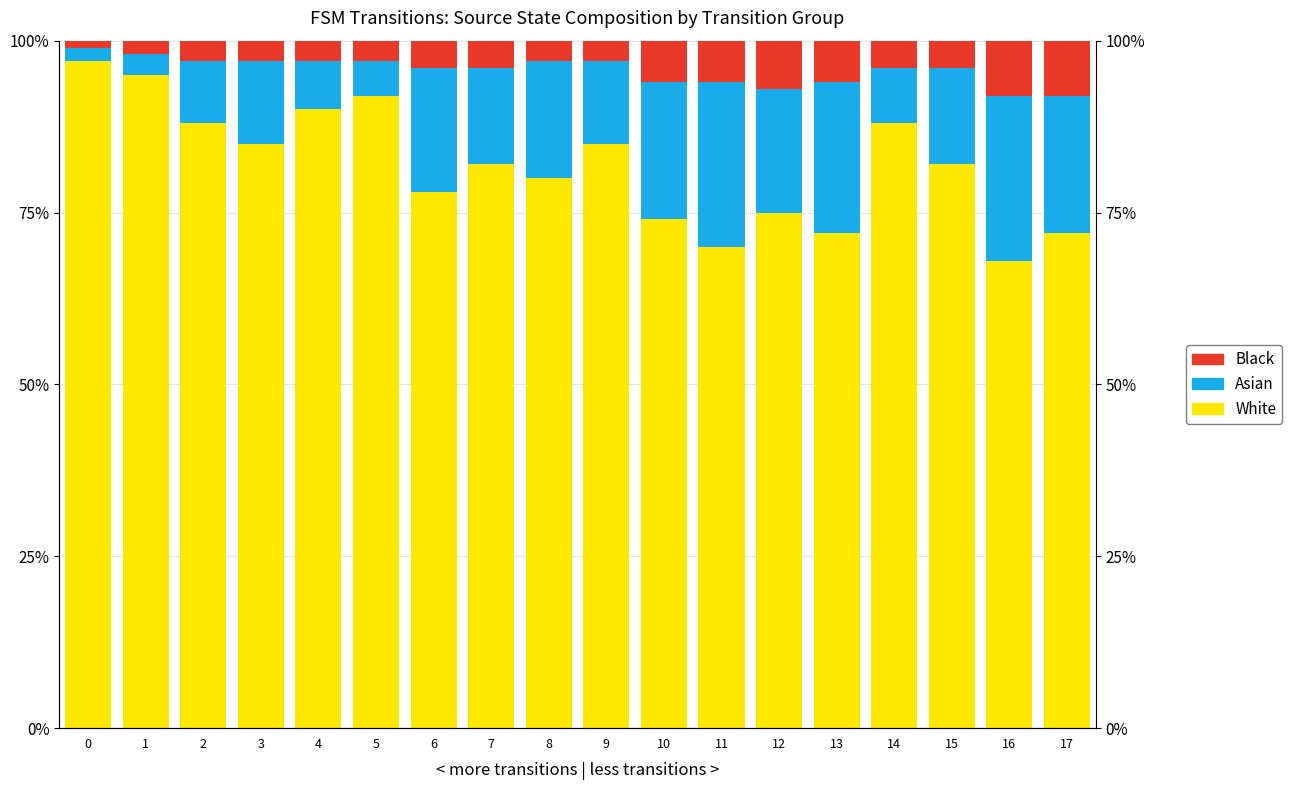

What is the maximum value shown in the chart?

97